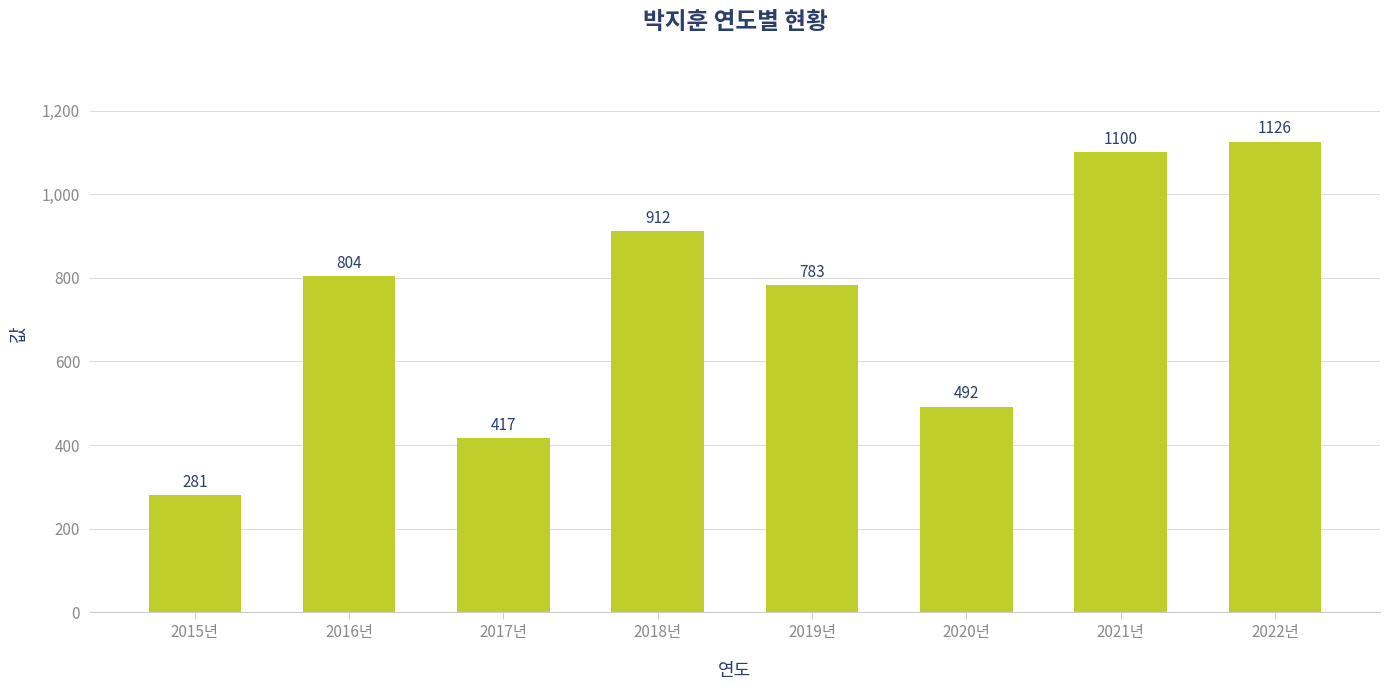

List the labels in order of value, smallest first.

2015년, 2017년, 2020년, 2019년, 2016년, 2018년, 2021년, 2022년